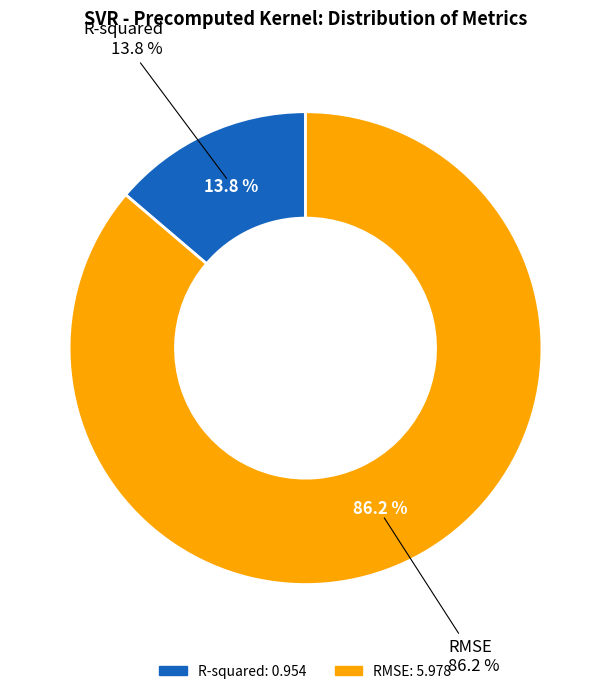

To the nearest percent, what portion does R-squared represent?

14%